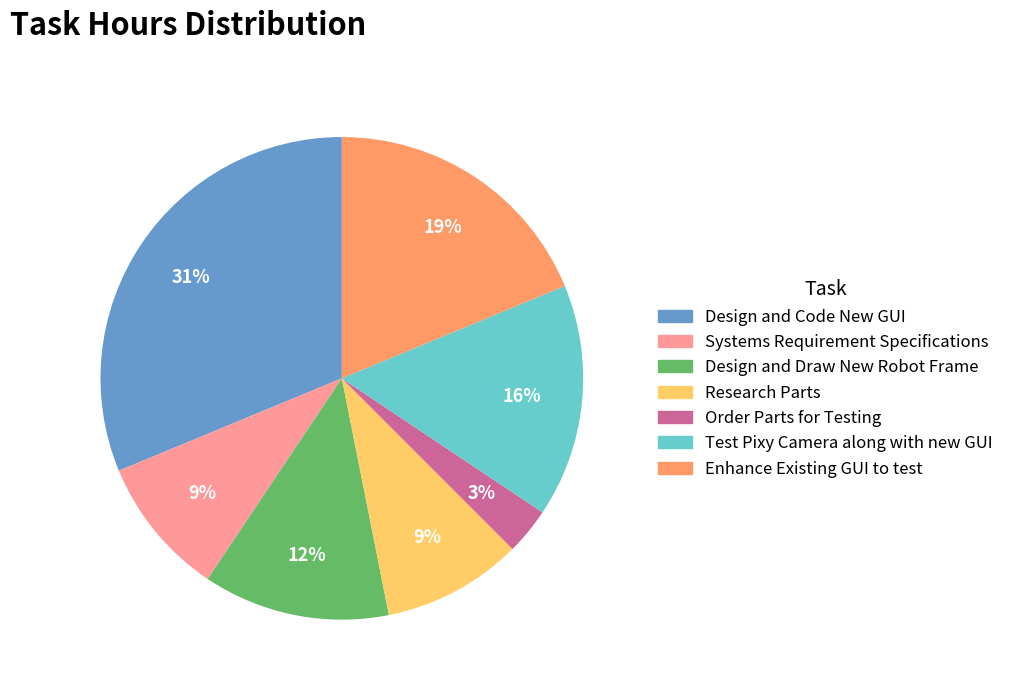

Between Order Parts for Testing and Test Pixy Camera along with new GUI, which is larger?

Test Pixy Camera along with new GUI